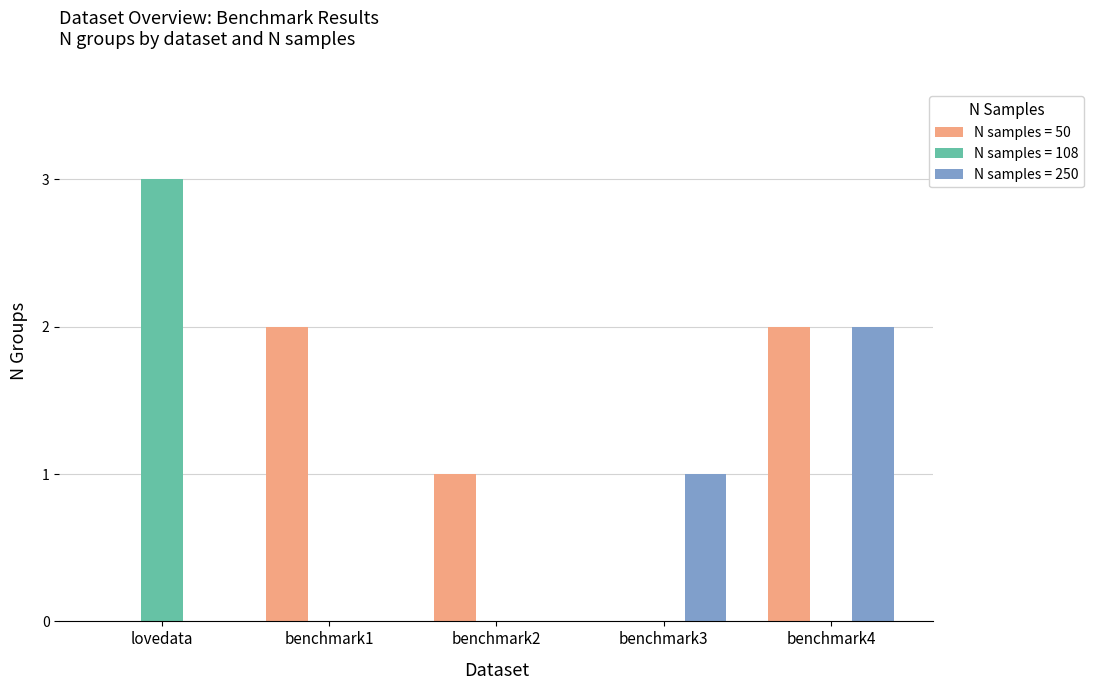

Which series has the largest total across all categories?

N samples = 50